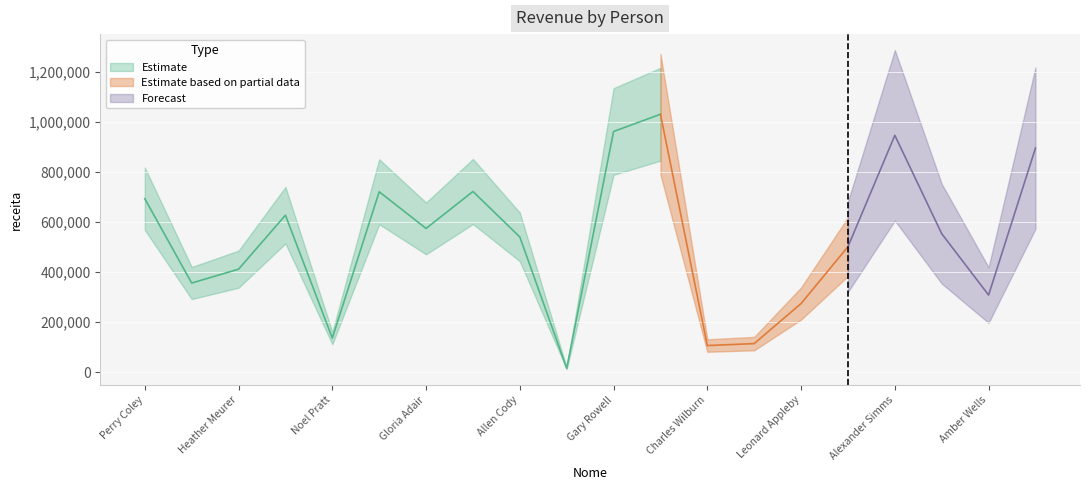

Reading right to left, list all the values displayed in this chart.

895850.6	308500.3	553662.0	946767.6	501762.6	274662.4	114493.0	106729.3	1031006.7	962206.2	15627.4	540641.4	722455.4	574719.8	721311.2	136521.5	627605.5	411931.6	356460.7	693438.8